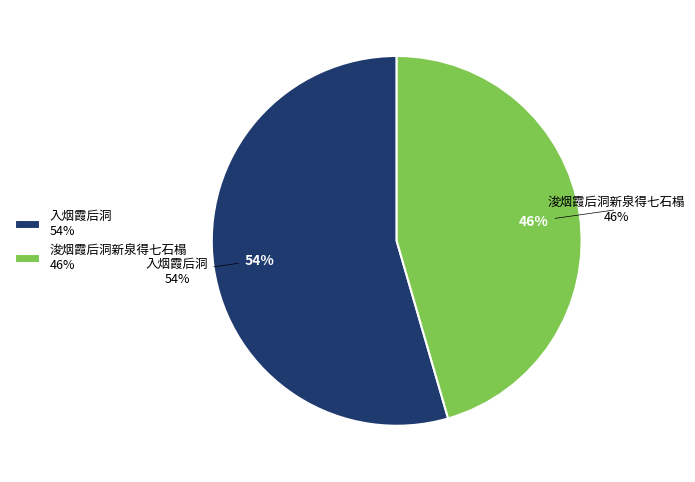

Count the number of slices in the pie.

2